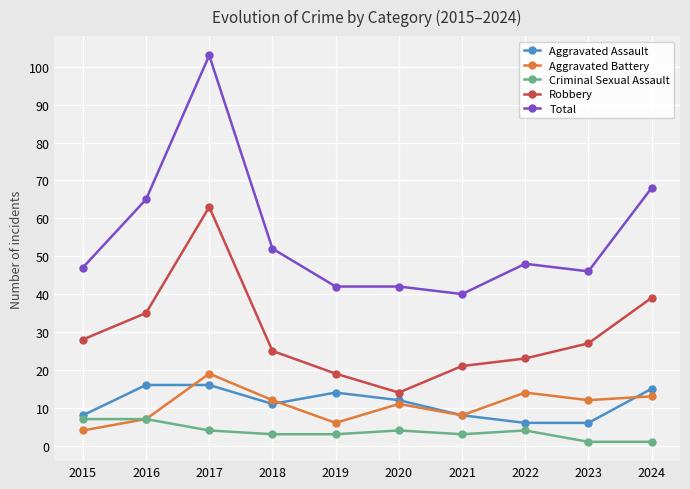

What is the value of the Aggravated Assault point at the 2nd from the left?

16